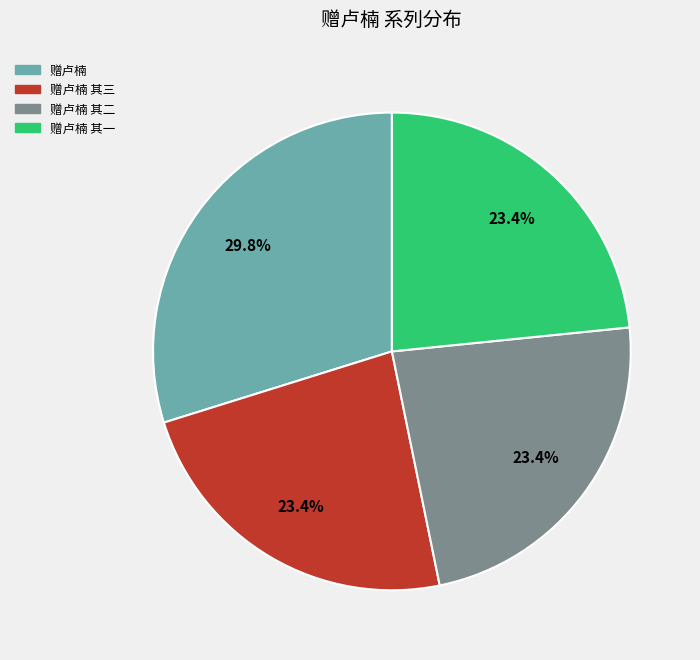

The 赠卢楠 其一 slice represents 23% of the pie. True or false?

True